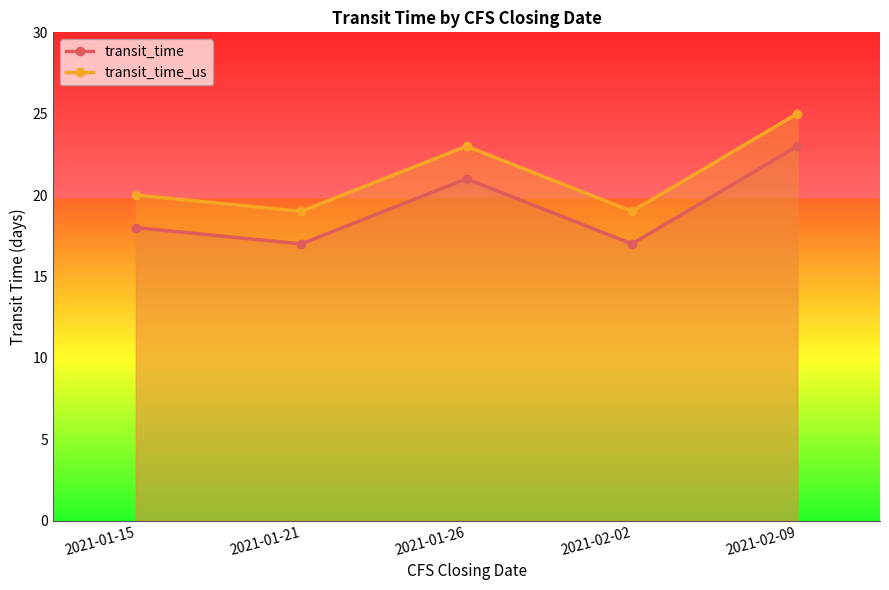

What are all the series names shown in the legend?

transit_time, transit_time_us